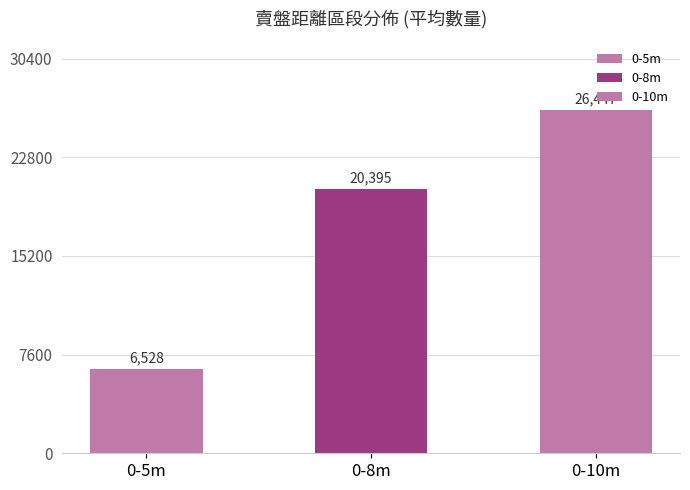

List the labels in order of value, smallest first.

0-5m, 0-8m, 0-10m